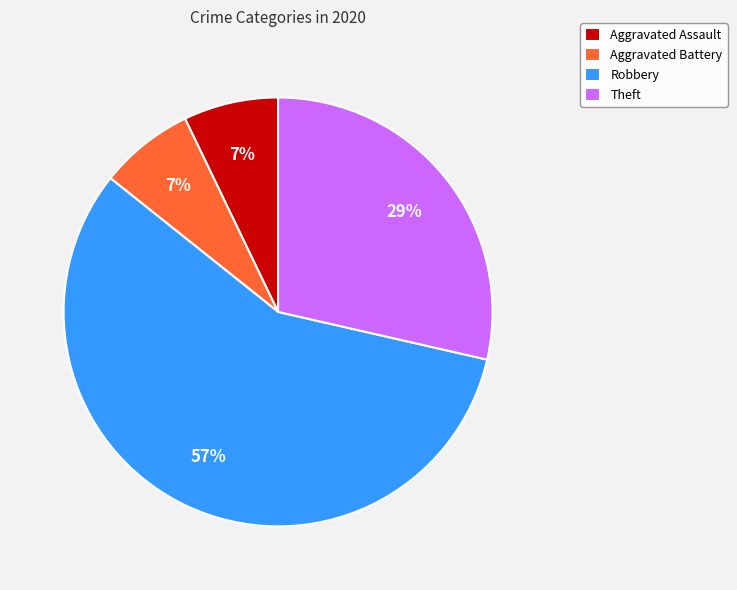

Is the sum of Theft and Aggravated Battery greater than half?

No